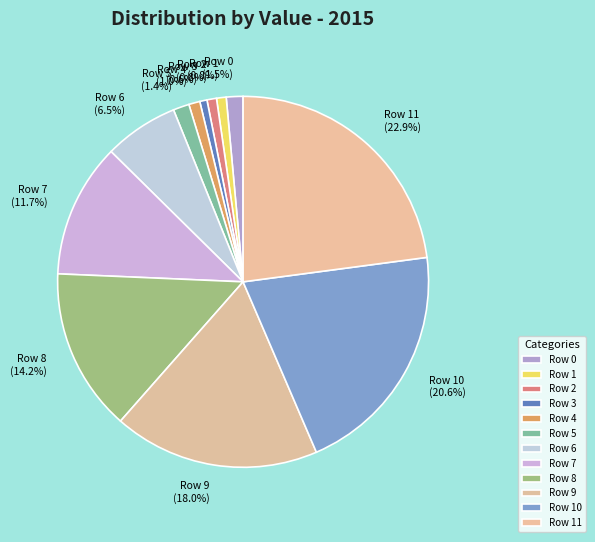

Is Row 2 (0.8%) the majority of the pie?

No